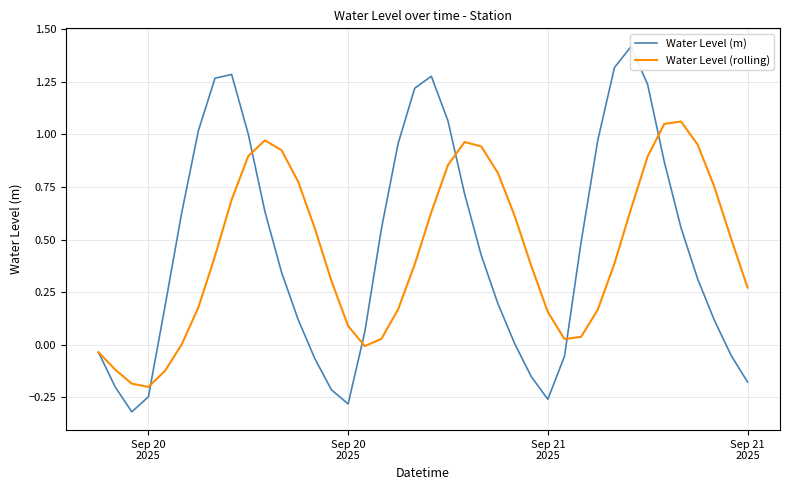

How many values in Water Level (m) are below zero?

12